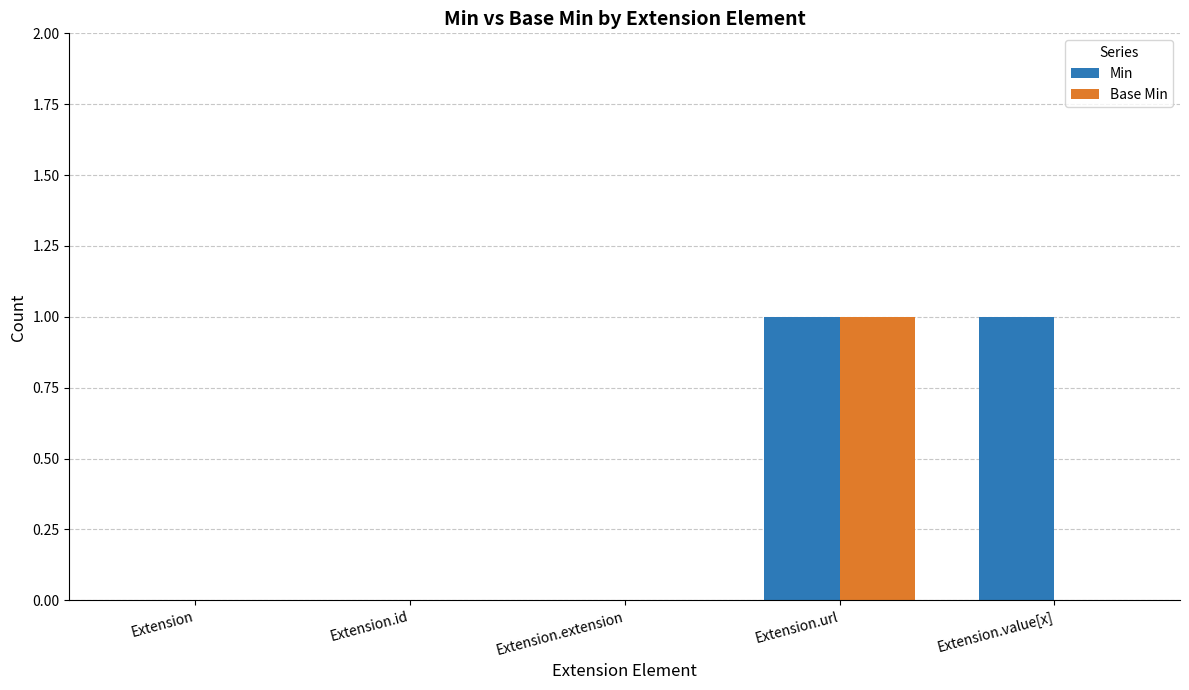

Reading left to right, list all the values displayed in this chart.

Min: Extension=0	Extension.id=0	Extension.extension=0	Extension.url=1	Extension.value[x]=1
Base Min: Extension=0	Extension.id=0	Extension.extension=0	Extension.url=1	Extension.value[x]=0